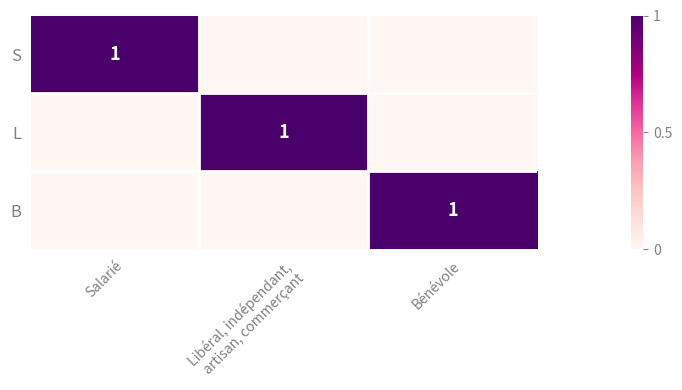

The B series shows 2 at Bénévole. True or false?

False